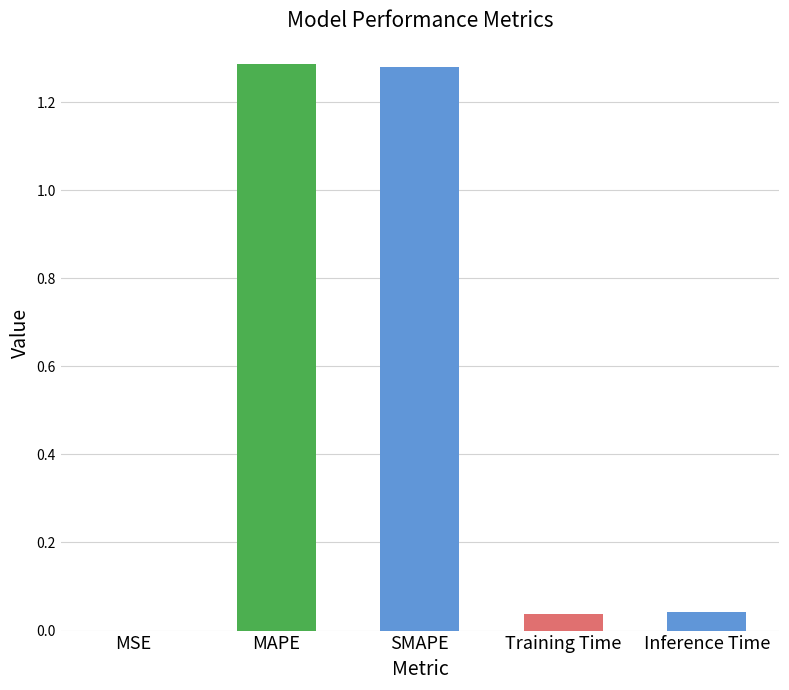

Which has a higher value, MSE or Training Time?

Training Time